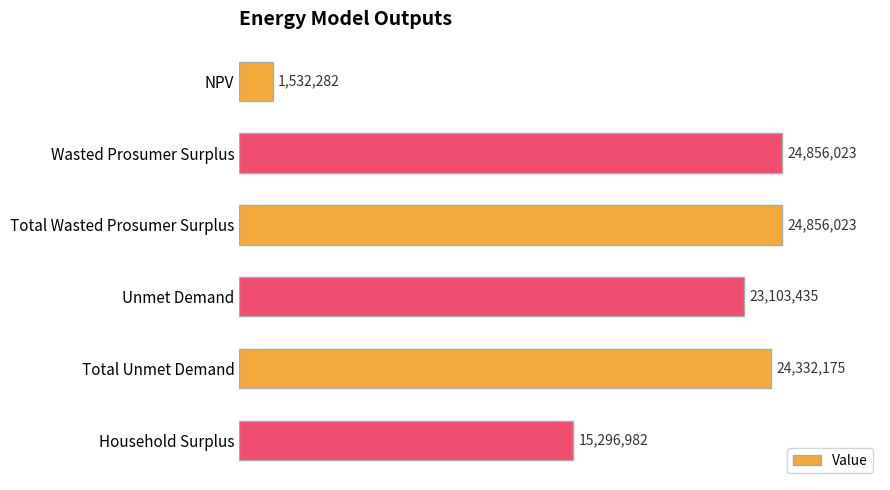

Are the bars horizontal?

Yes